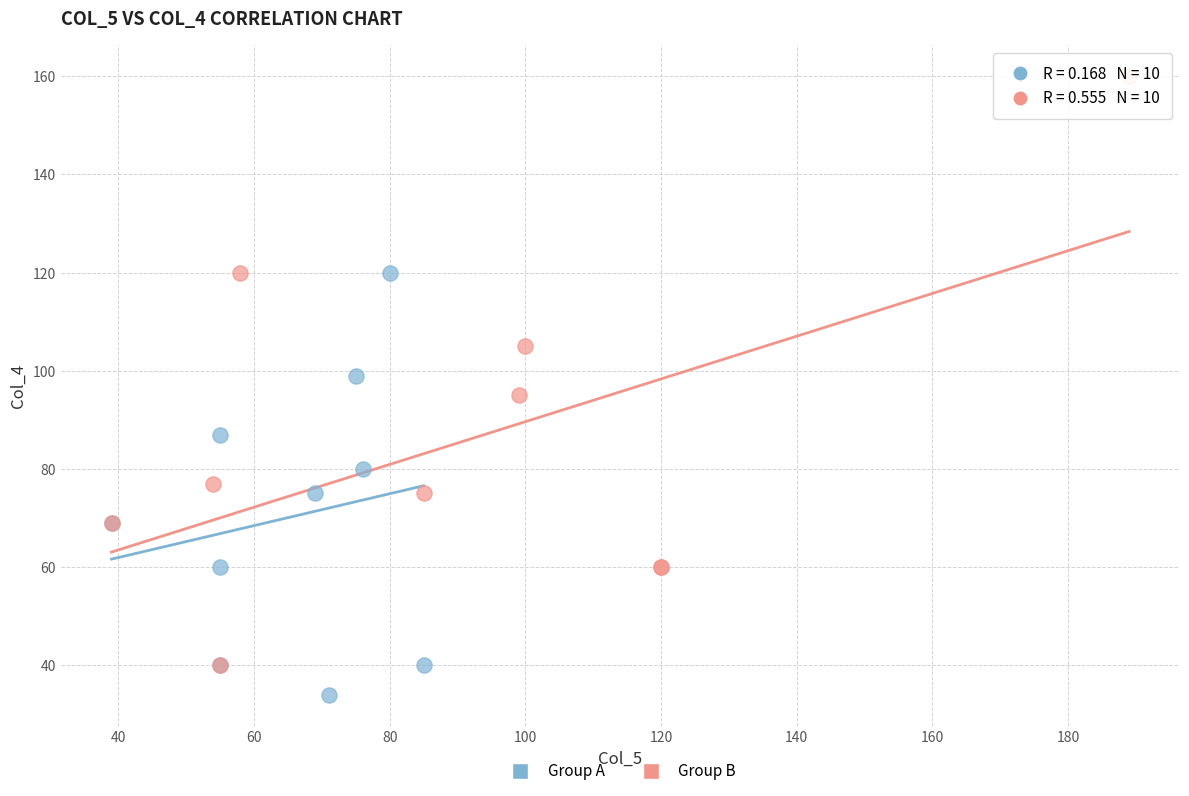

What are all the series names shown in the legend?

Group A, Group B